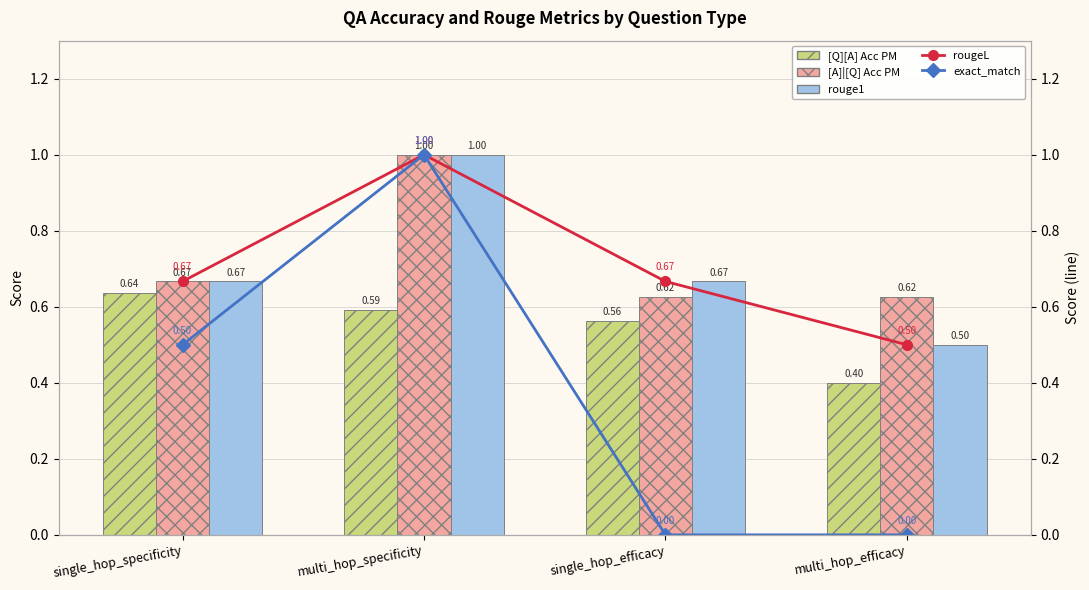

What are all the series names shown in the legend?

[Q][A] Acc PM, [A]|[Q] Acc PM, rouge1, rougeL, exact_match